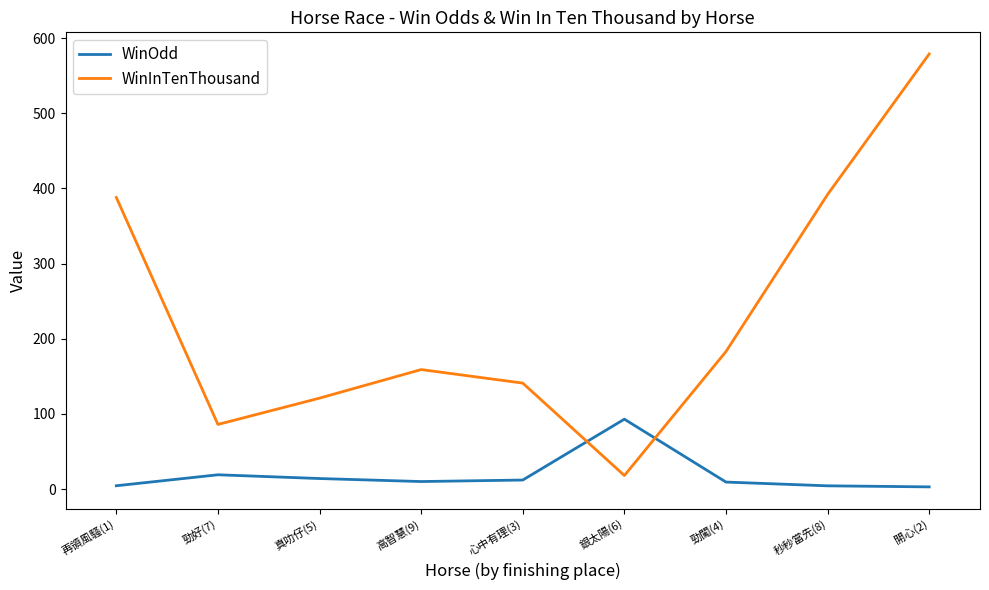

True or false: WinInTenThousand has more than 1 interior local peaks.

False